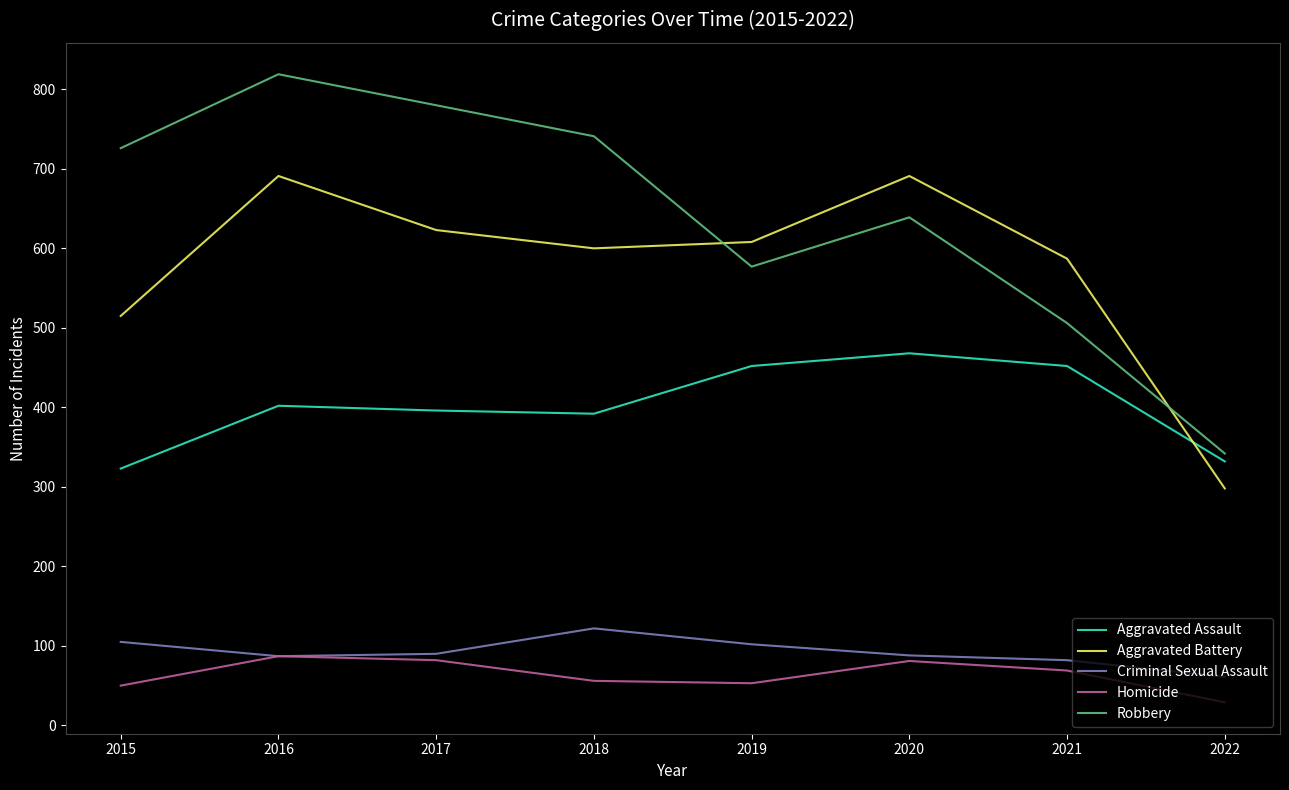

What is the maximum value shown in the chart?

819